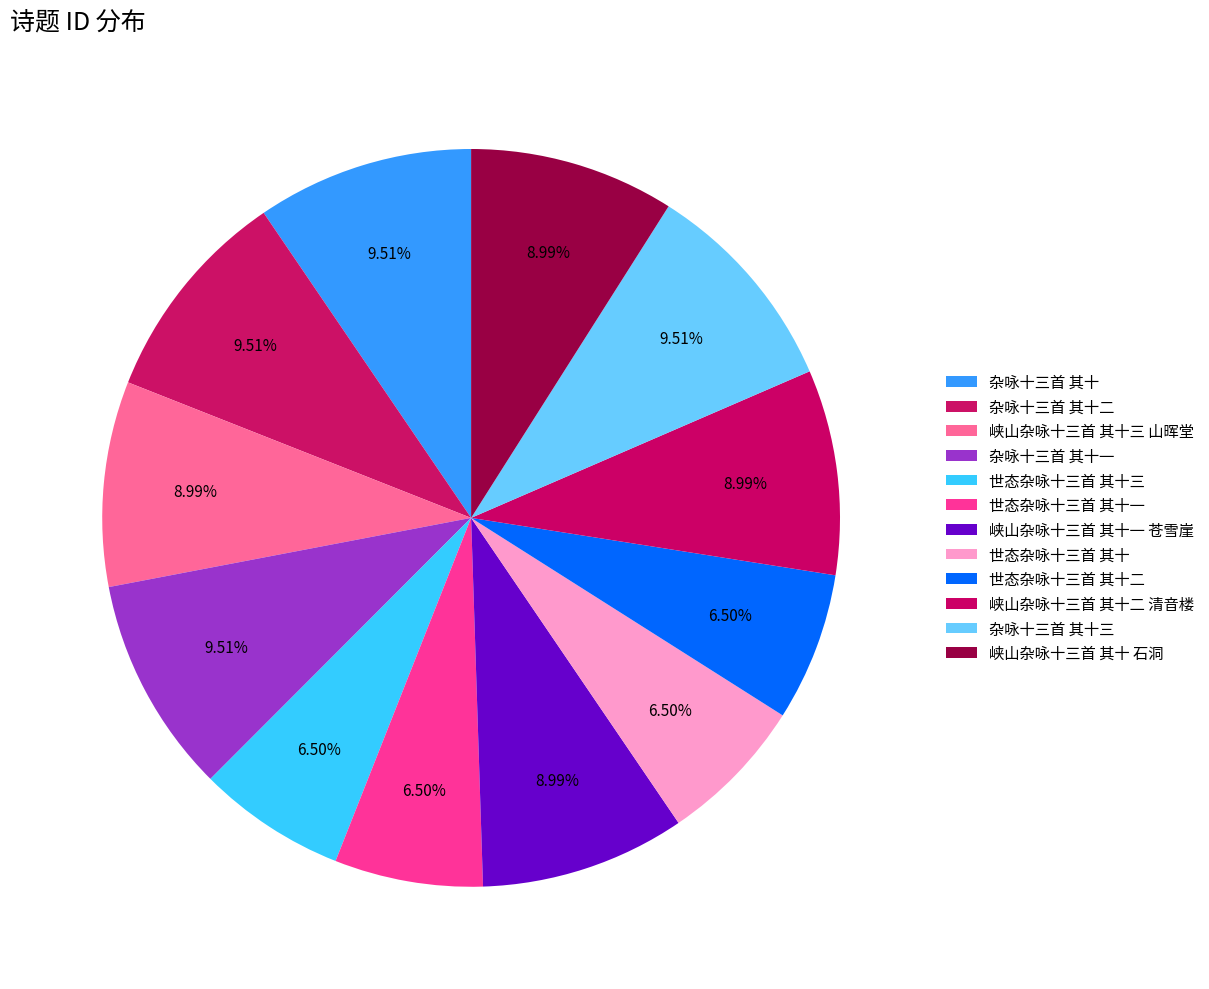

What percentage is the 峡山杂咏十三首 其十三 山晖堂 slice, to the nearest percent?

9%